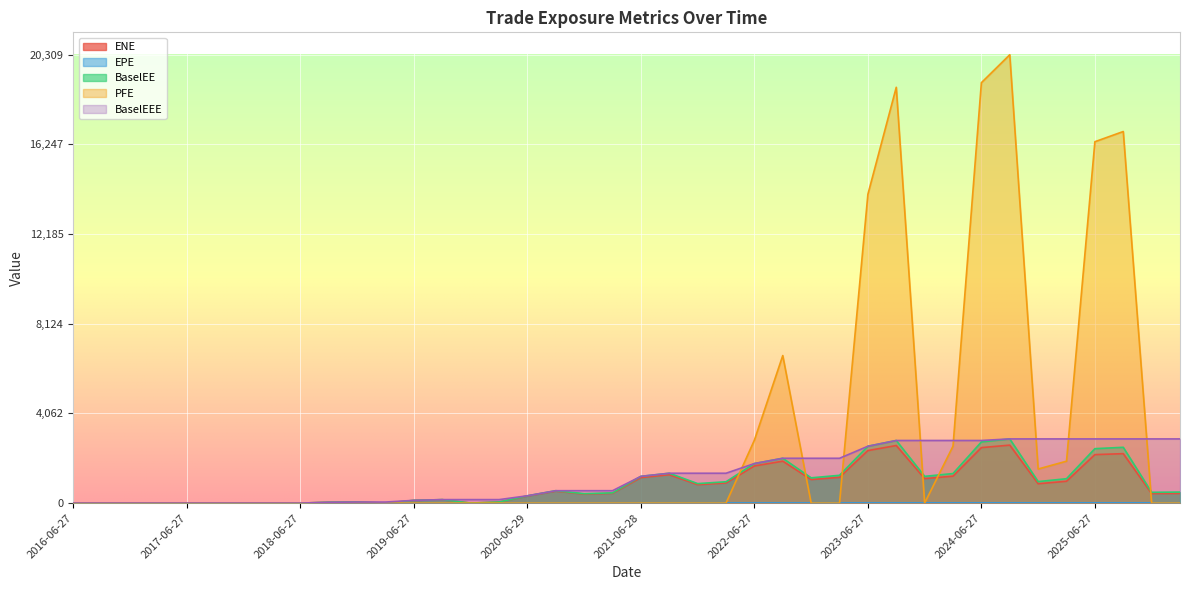

What is the greatest value displayed?

20308.9